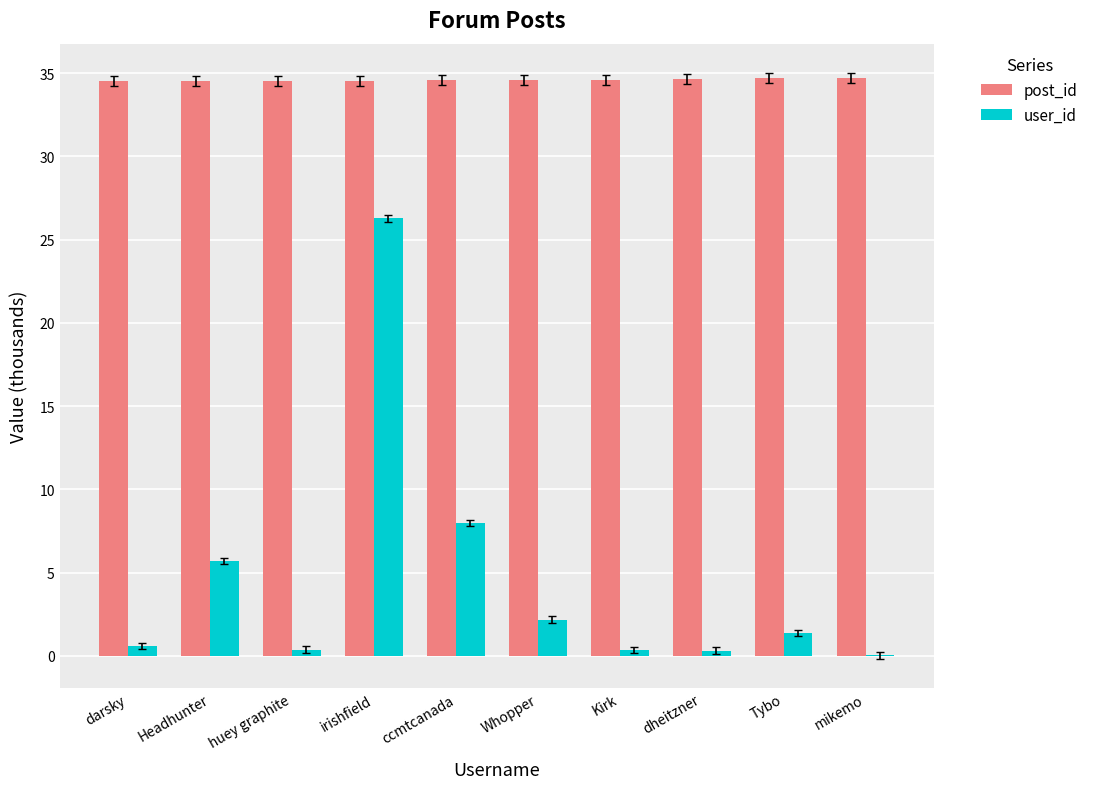

What is the sum of the user_id values at Kirk and Headhunter?

6.1